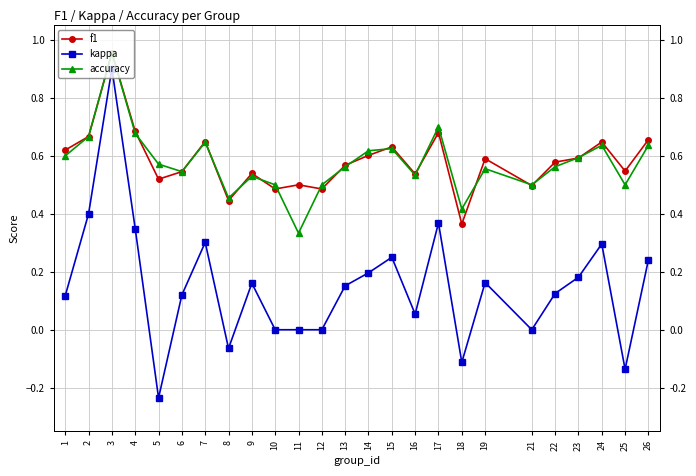

At 21, list the series in order from smallest to largest.

kappa, f1, accuracy